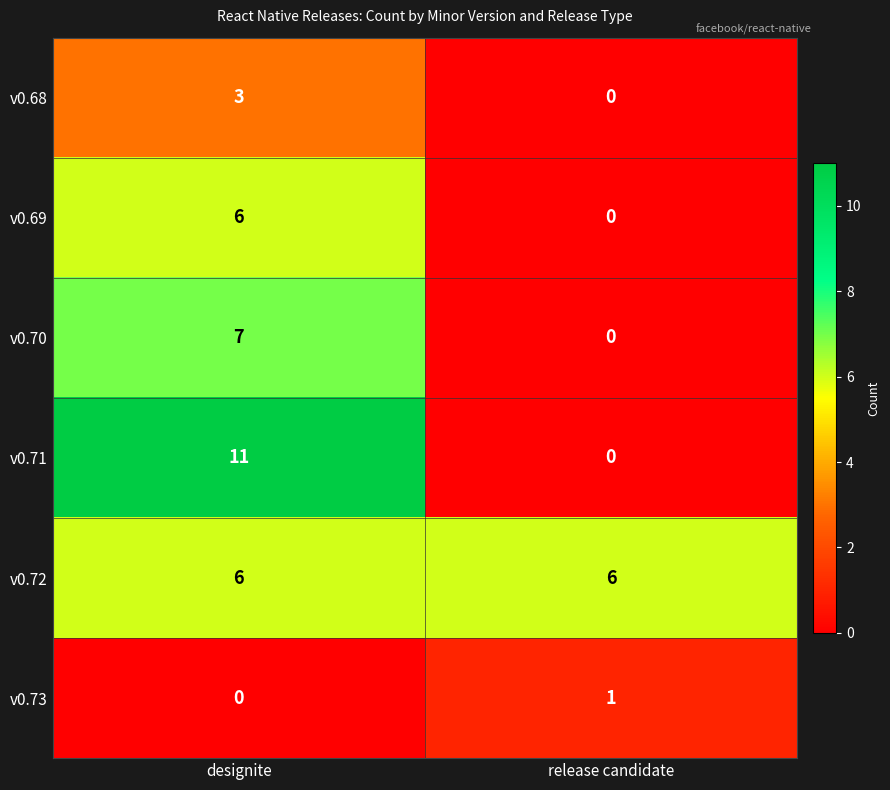

What is the difference between the v0.68 values at designite and release candidate?

3